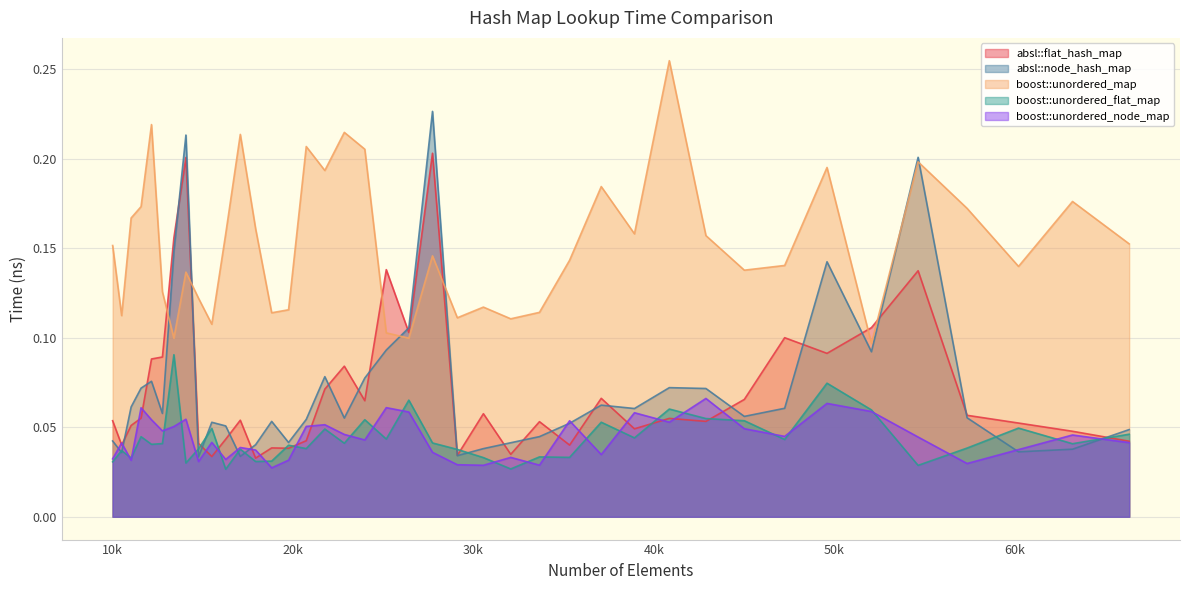

How many interior local valleys does the absl::flat_hash_map series have?

12